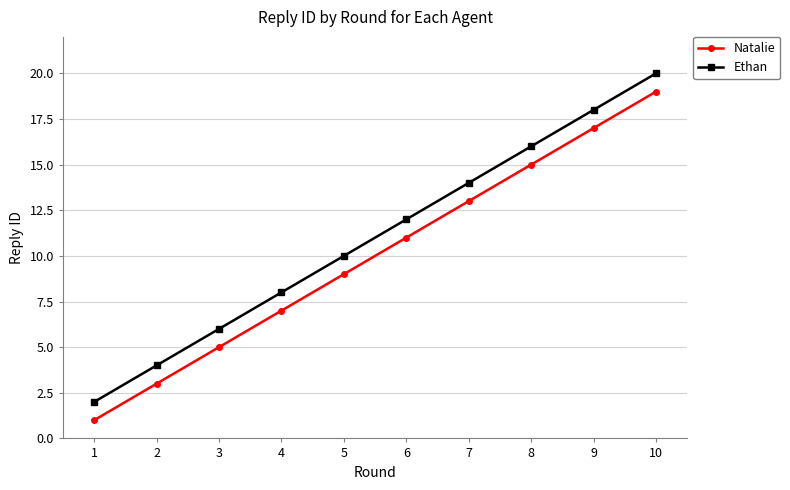

The Ethan series shows 6 at 5. True or false?

False